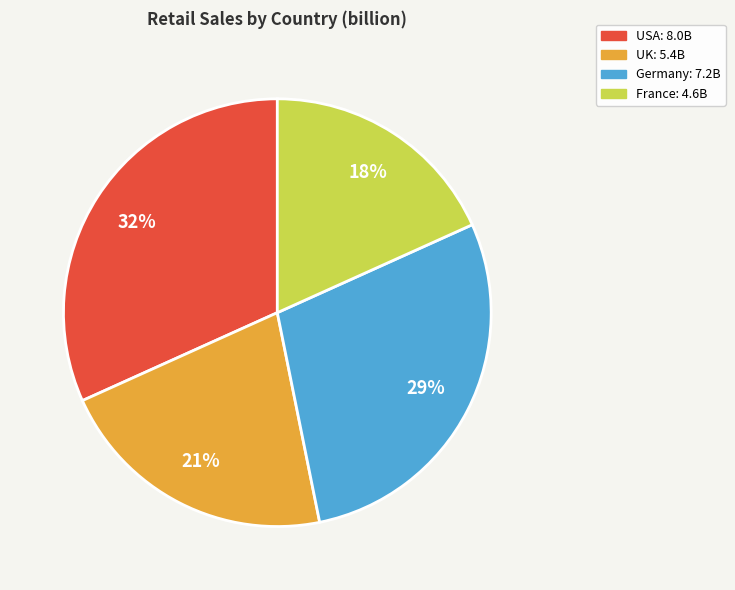

Approximately how many times larger is the value at USA compared to Germany?

1.1